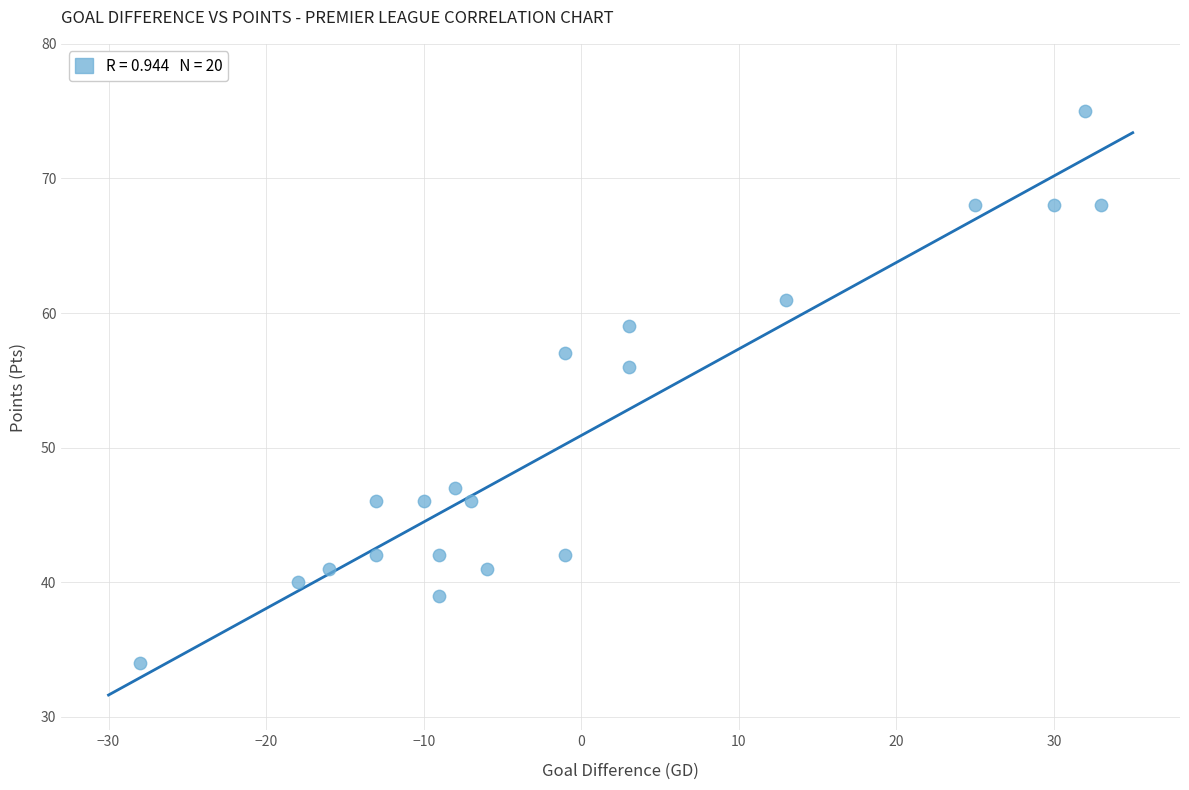

What Y value in the scatter plot is closest to 54?

56